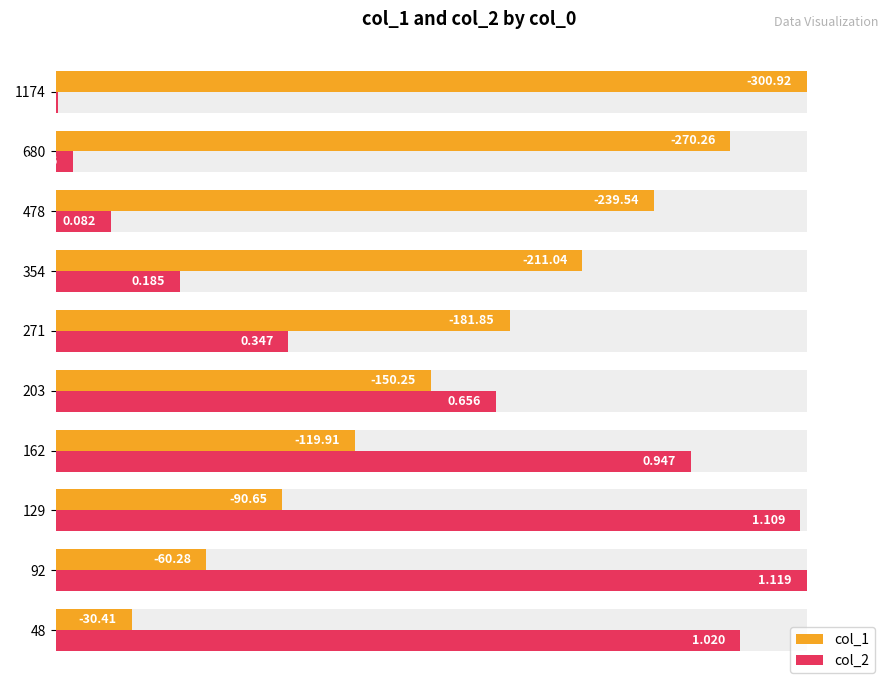

What position from the left is 0.4?

3